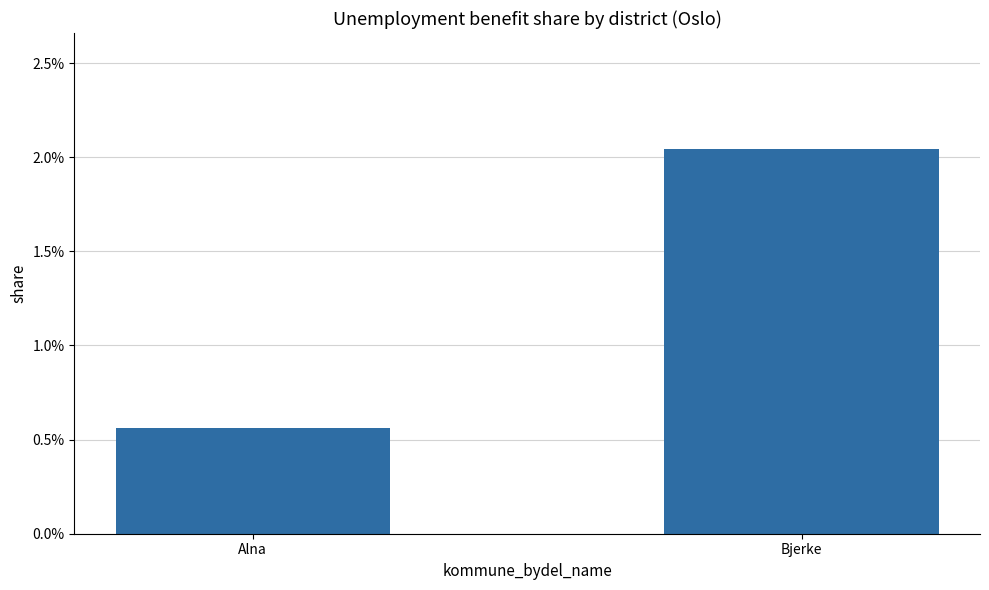

Are the bars grouped side by side (vs. stacked)?

No